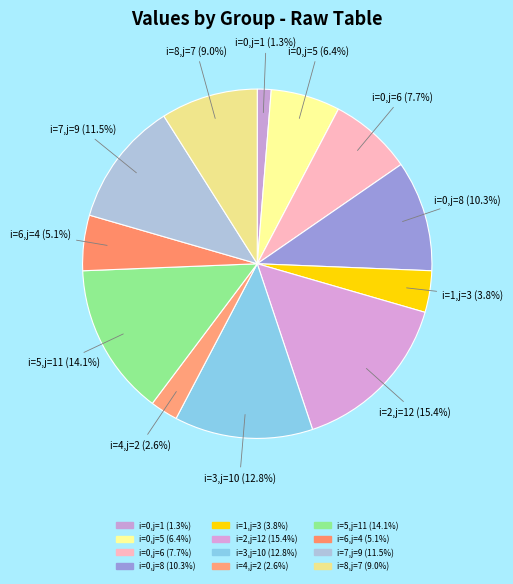

Count the number of slices in the pie.

12